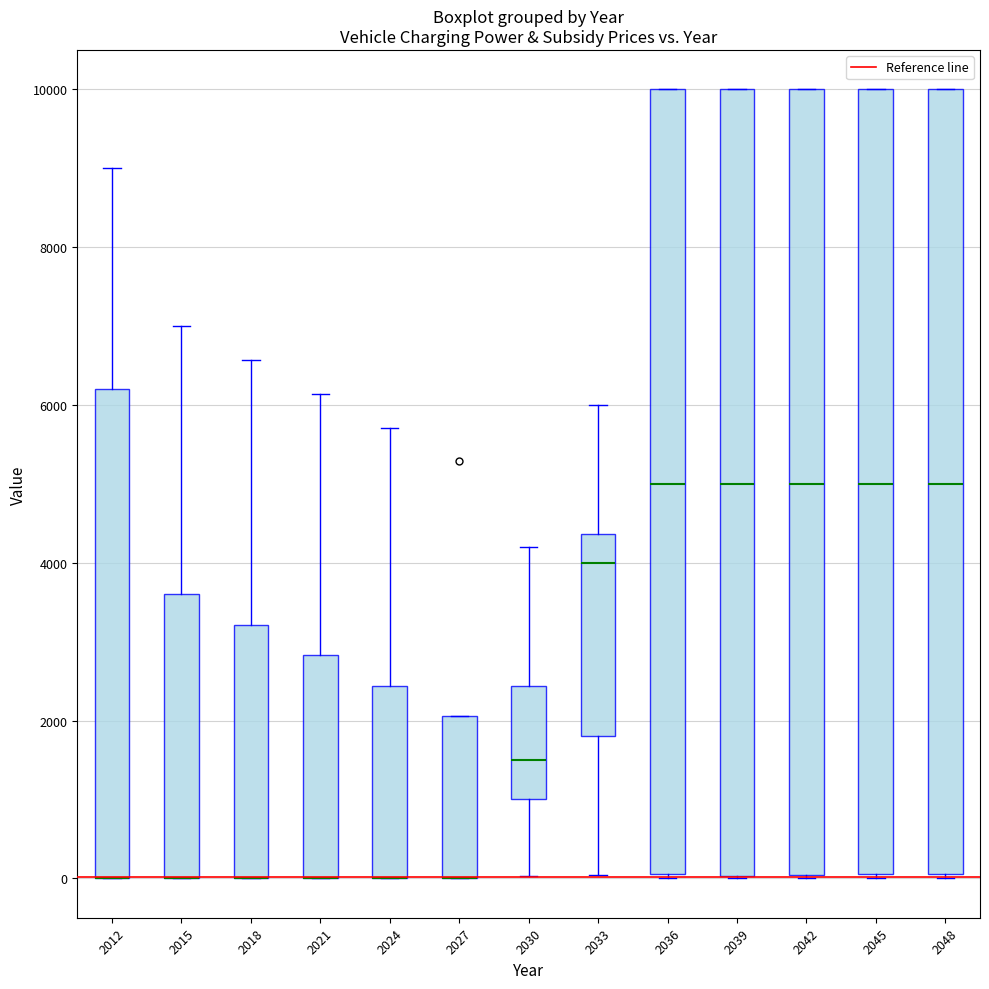

Reading left to right, transcribe this box plot: for each box, give where its median line is, the range the box spans, and where its two whiskers end, as read against the y-axis. The values are not printed on the chart, so give them approximately, as read against the axis.

2012: median 0 (drawn on the box's lower edge), box 0 to 6200, whiskers 0 to 9000
2015: median 0 (drawn on the box's lower edge), box 0 to 3600, whiskers 0 to 7000
2018: median 0 (drawn on the box's lower edge), box 0 to 3200, whiskers 0 to 6600
2021: median 0 (drawn on the box's lower edge), box 0 to 2800, whiskers 0 to 6200
2024: median 0 (drawn on the box's lower edge), box 0 to 2400, whiskers 0 to 5800
2027: median 0 (drawn on the box's lower edge), box 0 to 2000, whiskers 0 to 2000
2030: median 1600, box 1000 to 2400, whiskers 0 to 4200
2033: median 4000, box 1800 to 4400, whiskers 0 to 6000
2036: median 5000, box 0 to 10000, whiskers 0 to 10000
2039: median 5000, box 0 to 10000, whiskers 0 to 10000
2042: median 5000, box 0 to 10000, whiskers 0 to 10000
2045: median 5000, box 0 to 10000, whiskers 0 to 10000
2048: median 5000, box 0 to 10000, whiskers 0 to 10000